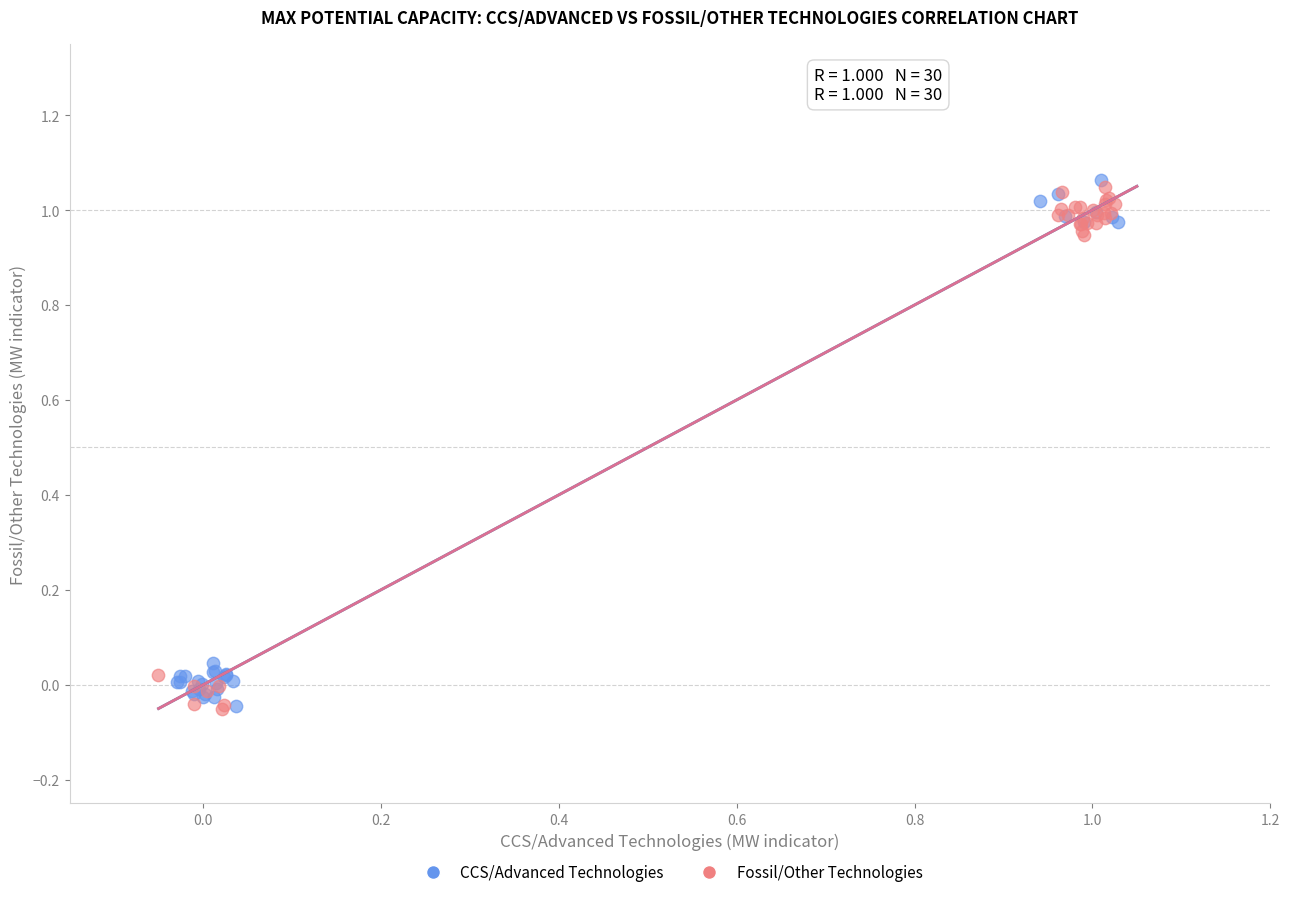

What are all the series names shown in the legend?

CCS/Advanced Technologies, Fossil/Other Technologies